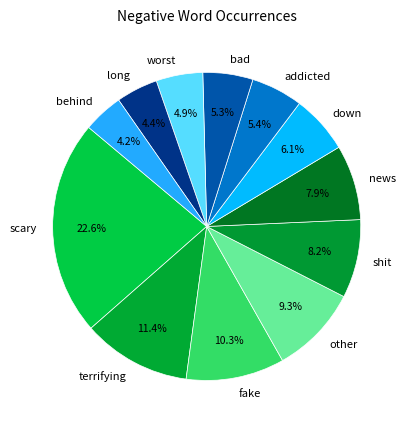

Is worst the majority of the pie?

No